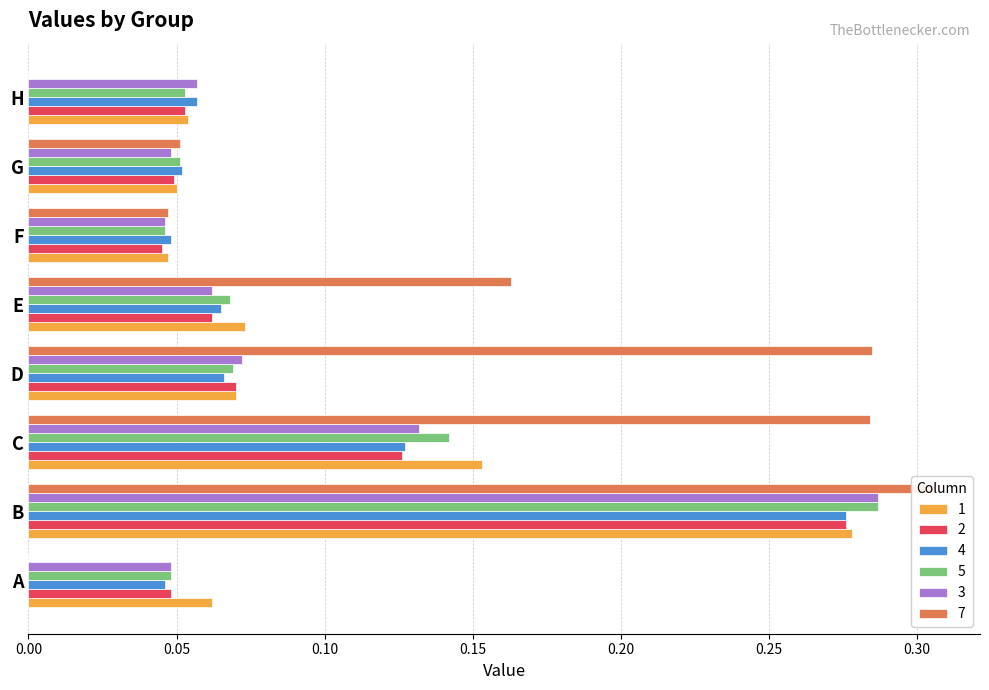

How many bars are there in total?

48